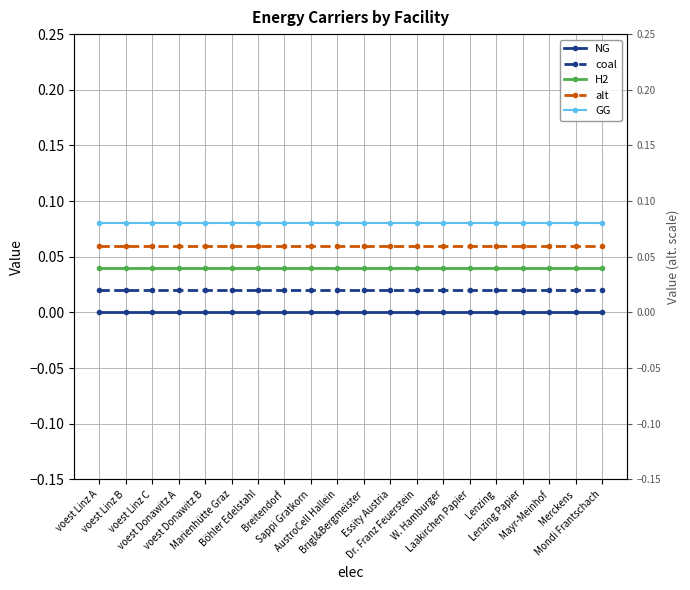

Does the chart display data point markers on the line(s)?

Yes